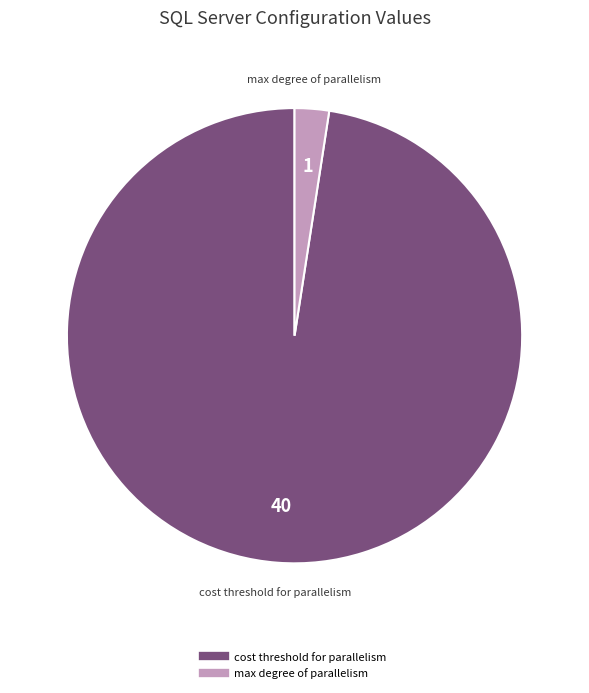

Is there any slice that represents more than half of the pie?

Yes